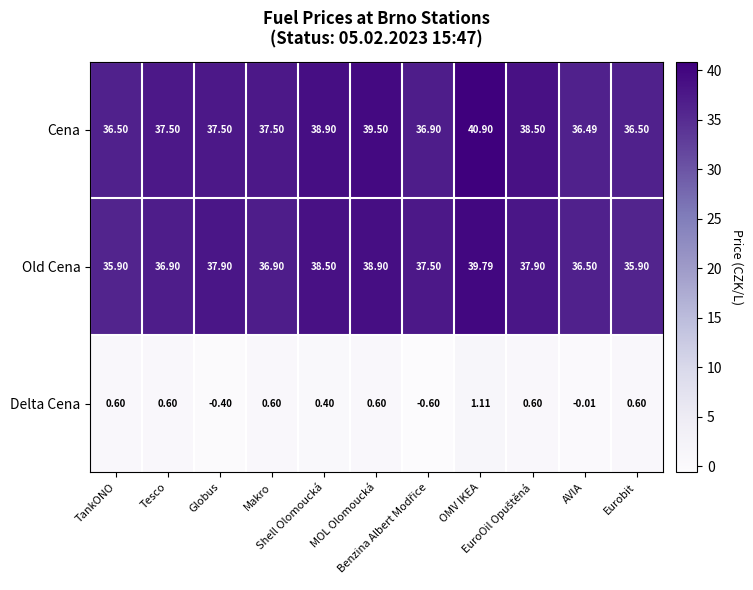

Which series has the largest range (max minus min)?

Cena